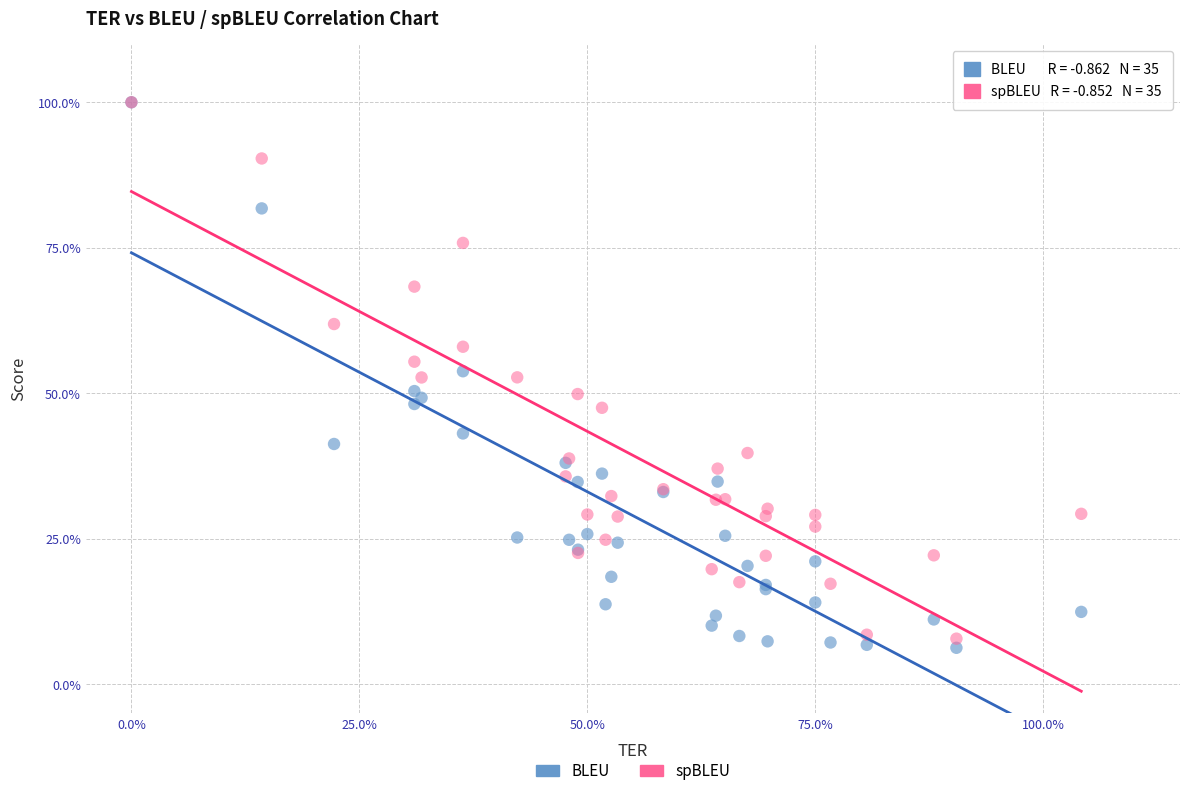

What are all the series names shown in the legend?

BLEU, spBLEU